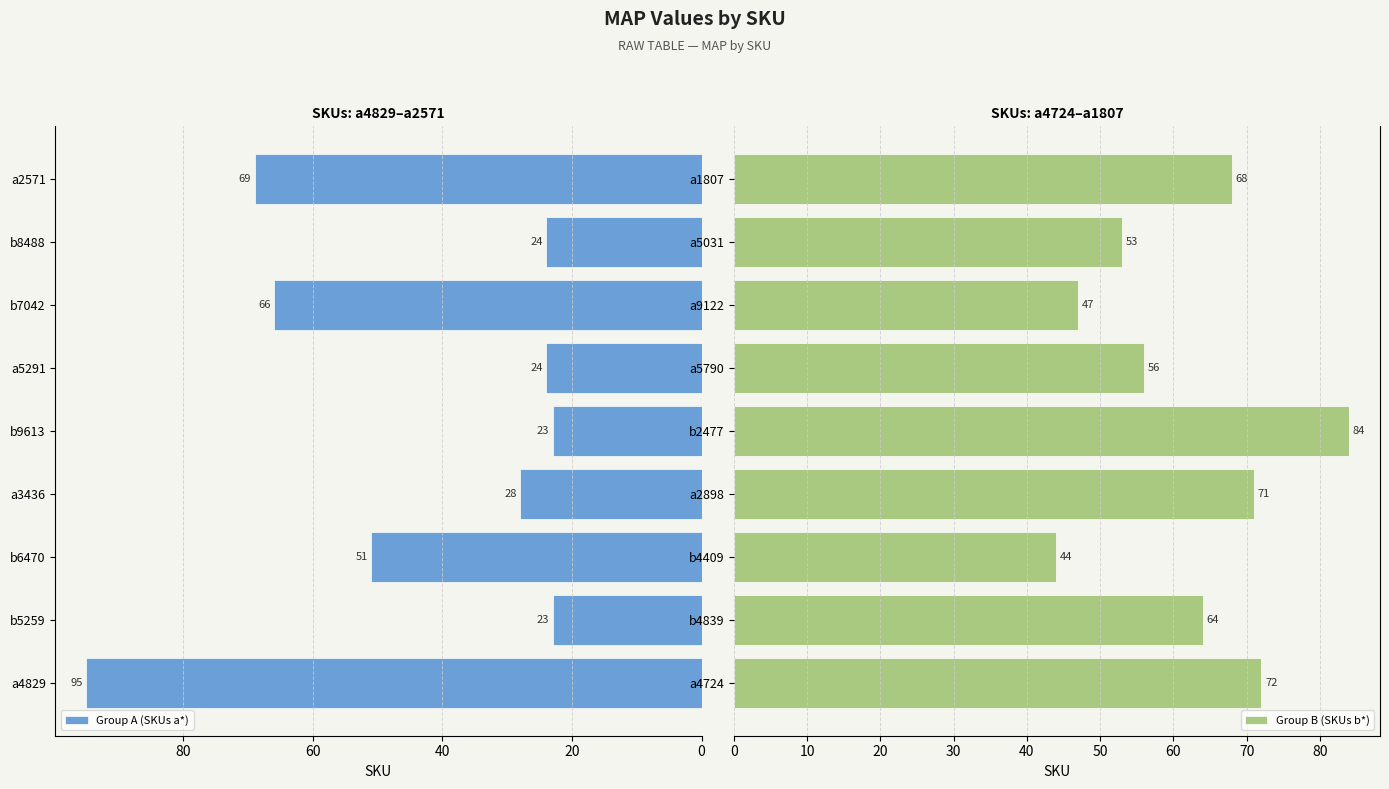

How many groups of bars are there?

9